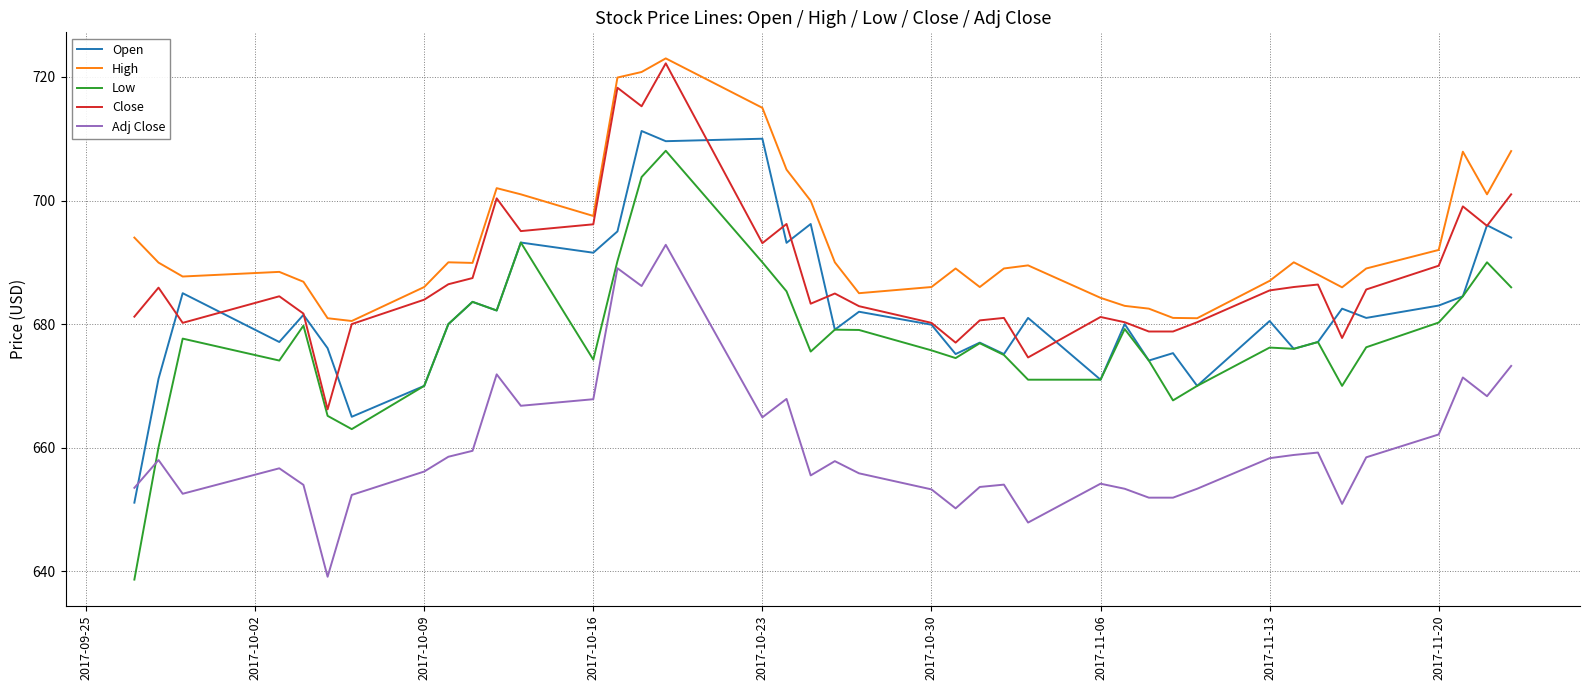

True or false: Close and Adj Close cross at least once.

False